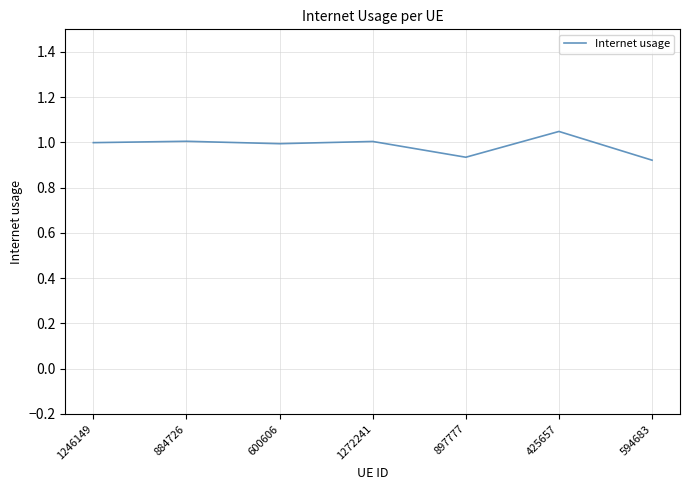

At which category does the chart reach its peak across all series?

425657